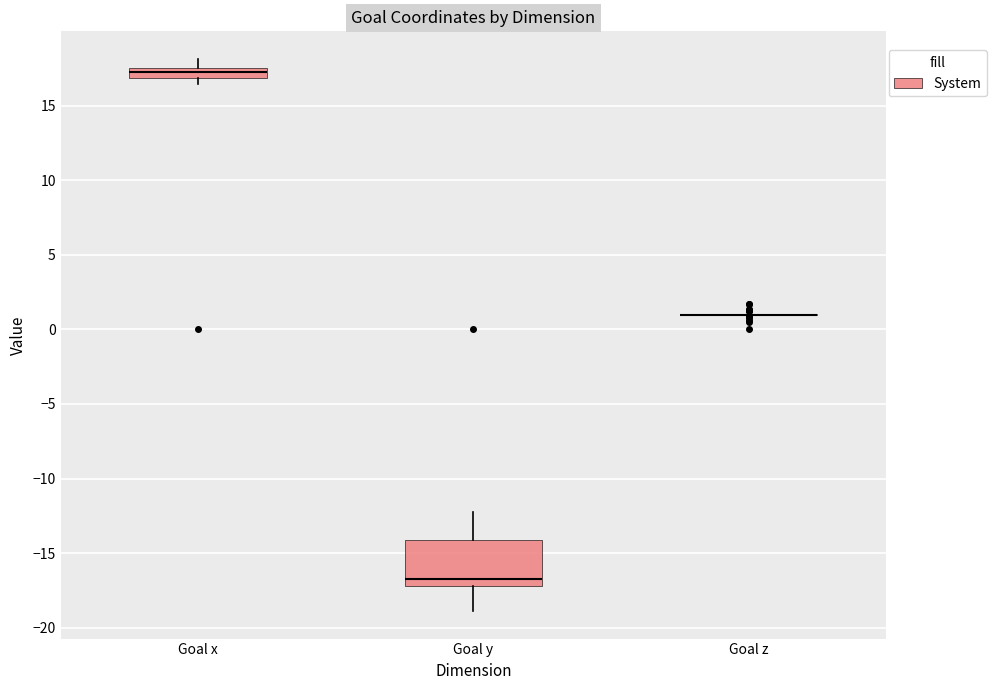

Comparing the boxes themselves (not the whiskers), which one is the tallest?

Goal y